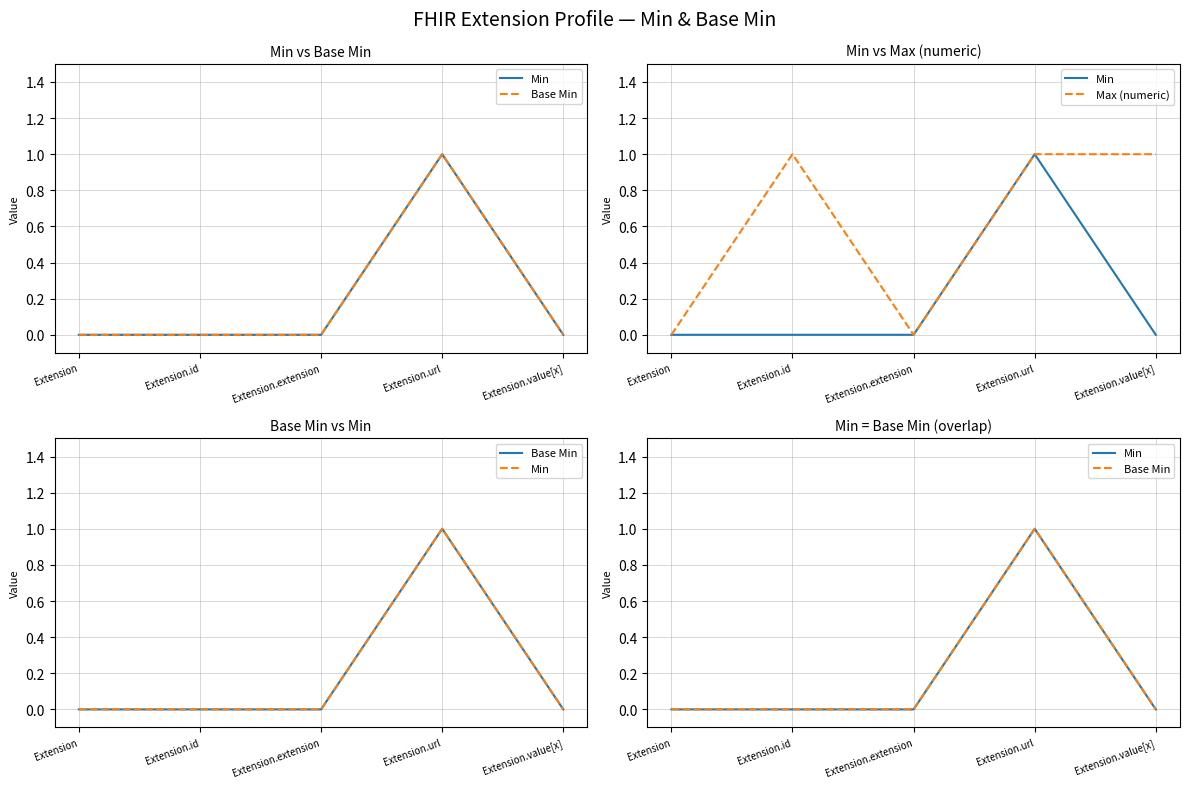

Reading left to right, what are all the values shown in this chart?

Min: 0	0	0	1	0
Base Min: 0	0	0	1	0
Max (numeric): 0	1	0	1	1